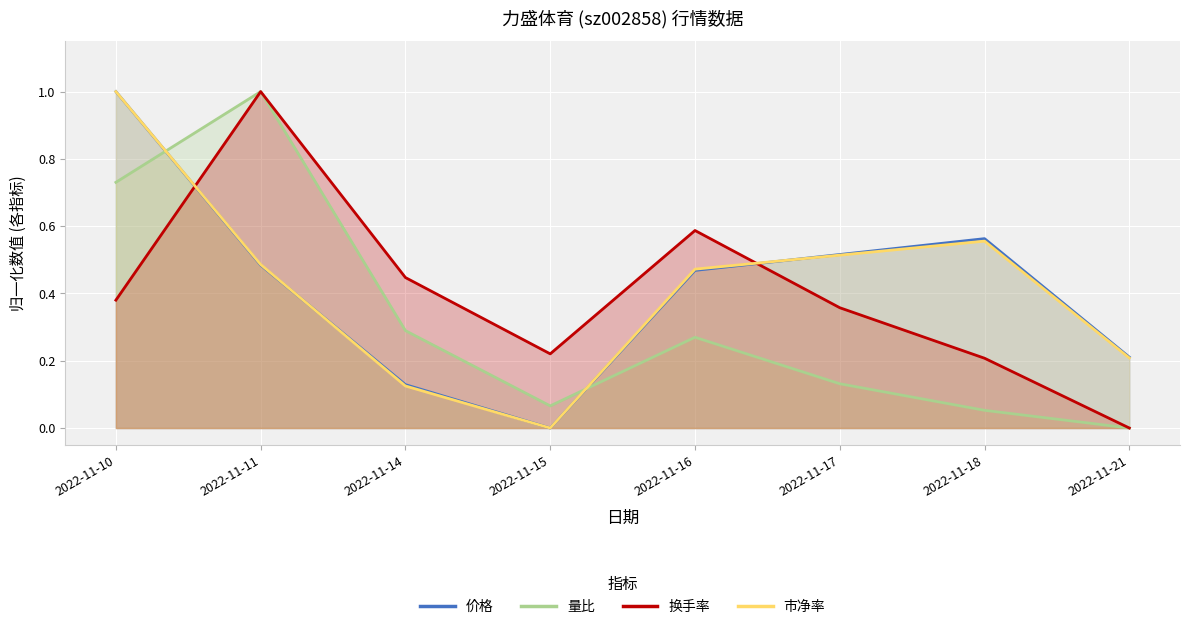

At which label is 市净率 closest to 0?

2022-11-15